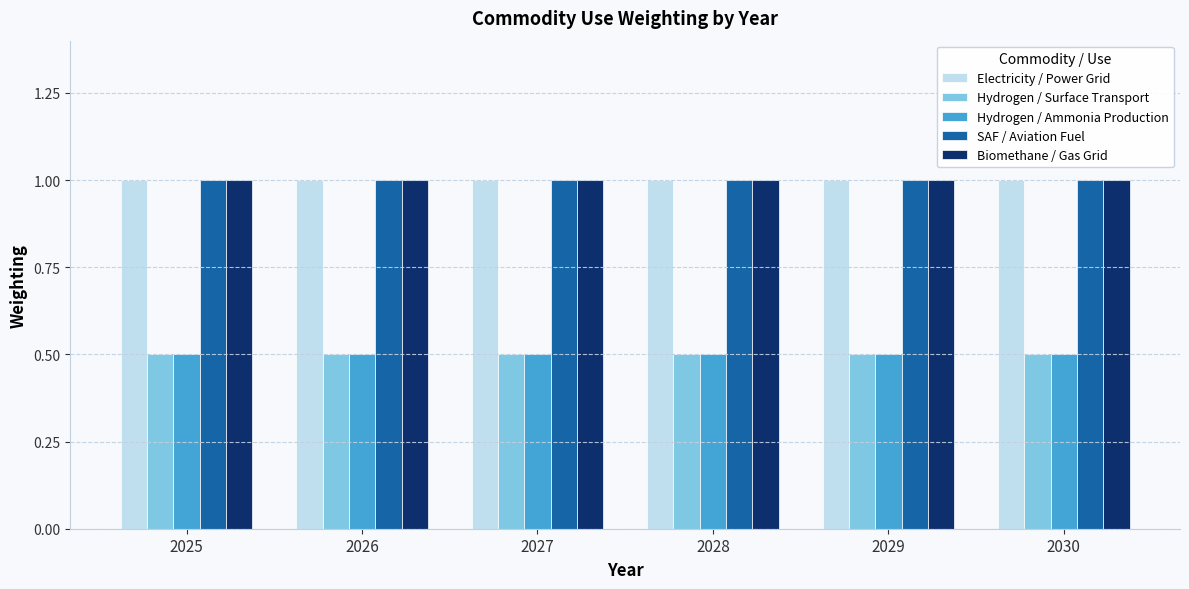

The value of Hydrogen / Surface Transport at 2027 is 0.5. True or false?

True